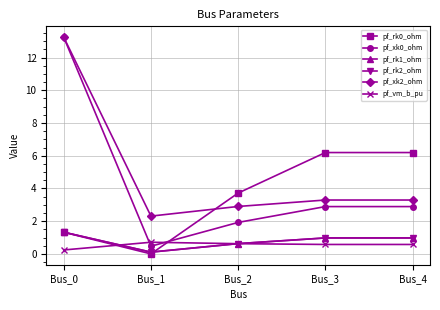

Is this an area chart (filled region under the line)?

No